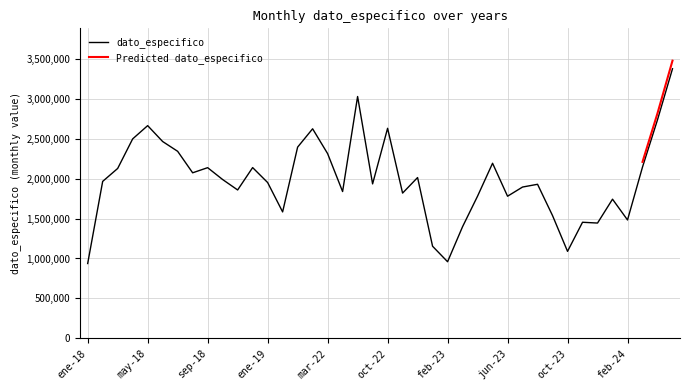

What is the label of the 26th point from the left?

mar-23